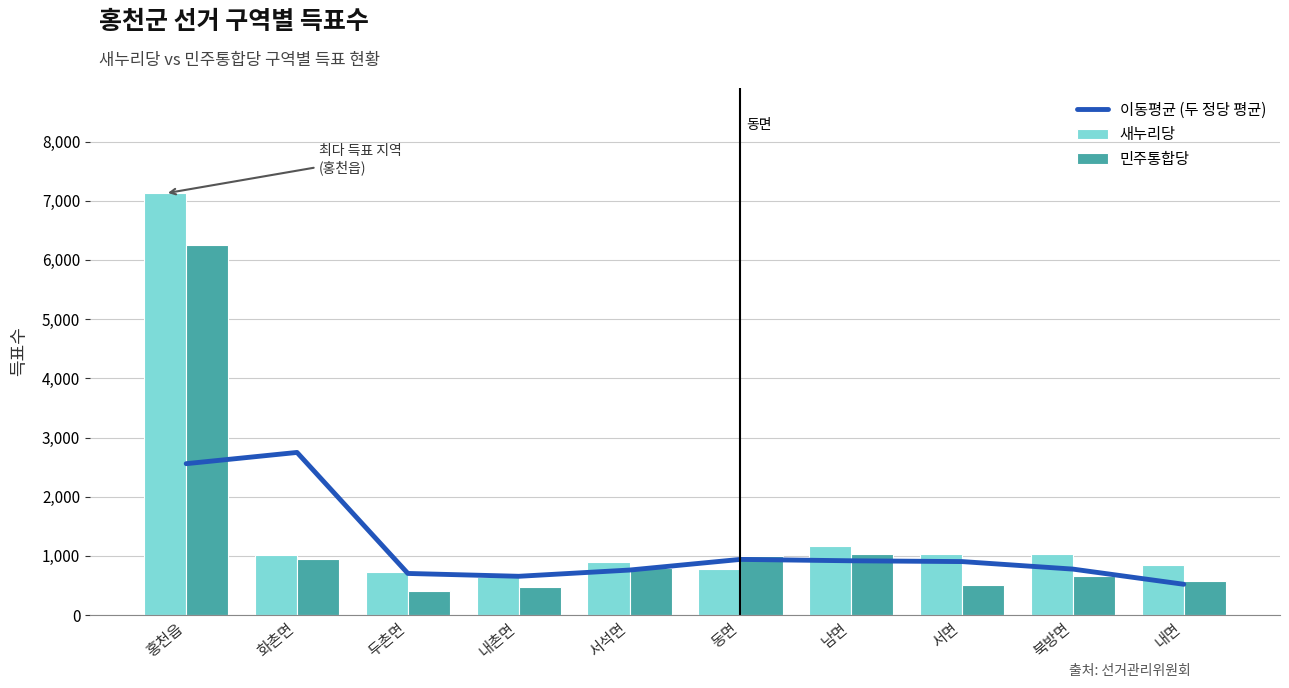

What is the sum of the 민주통합당 values at 북방면 and 서면?

1168